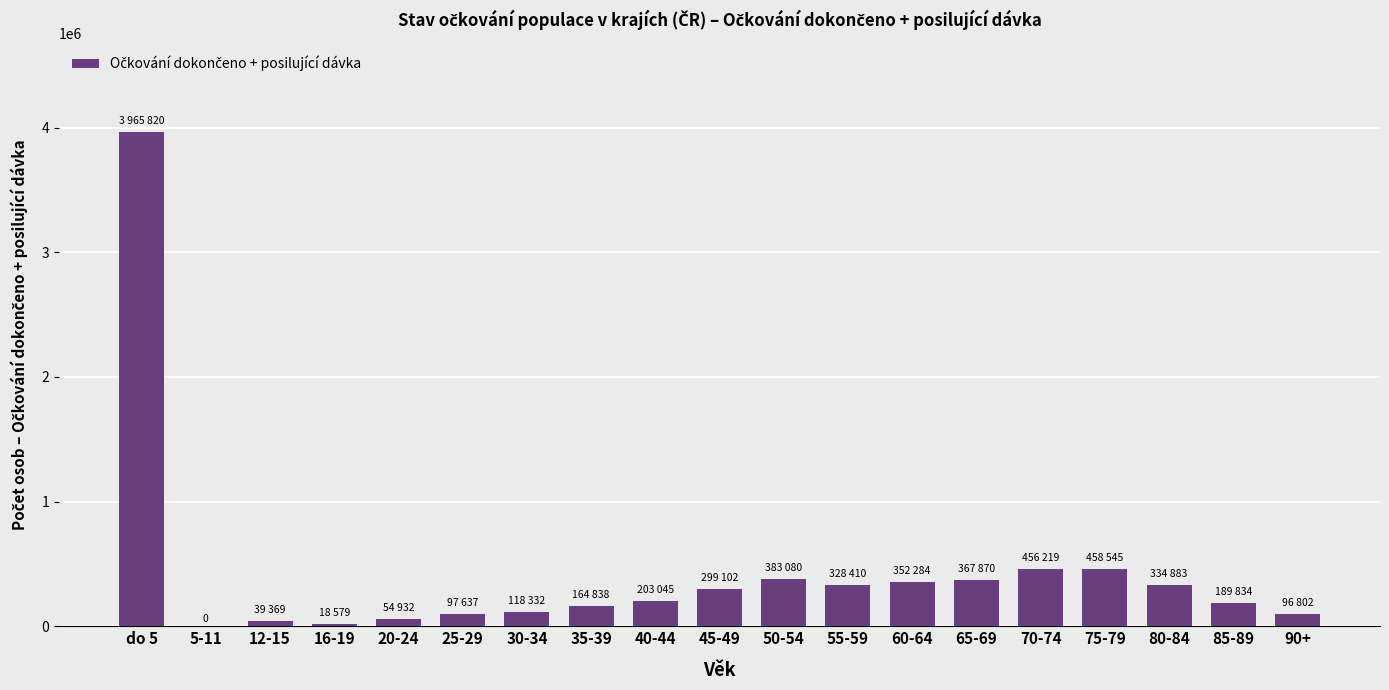

What is the greatest value displayed?

3965820